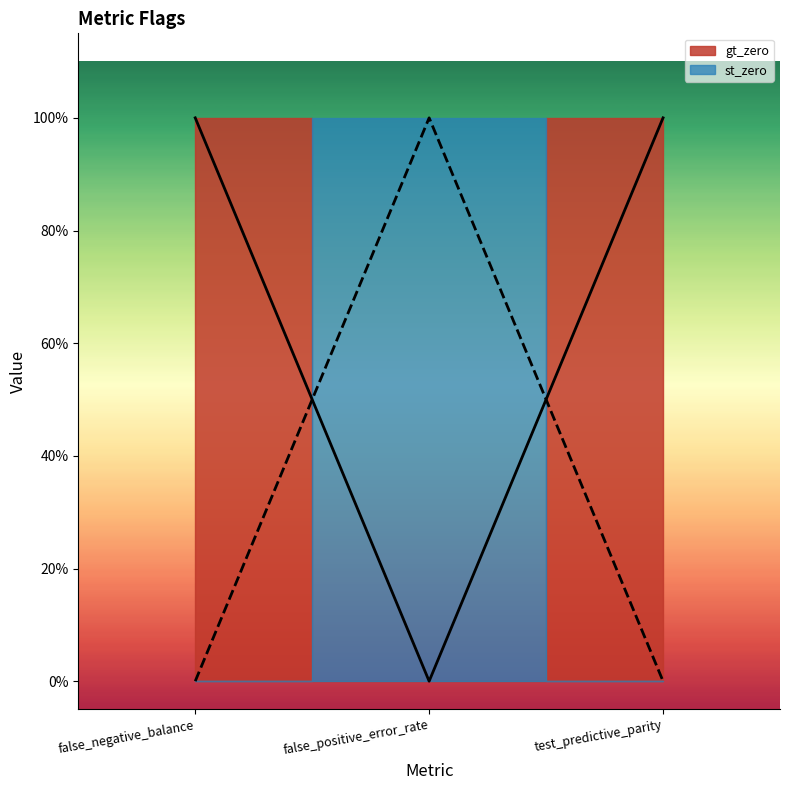

At which category is the sum across all series the highest?

false_negative_balance